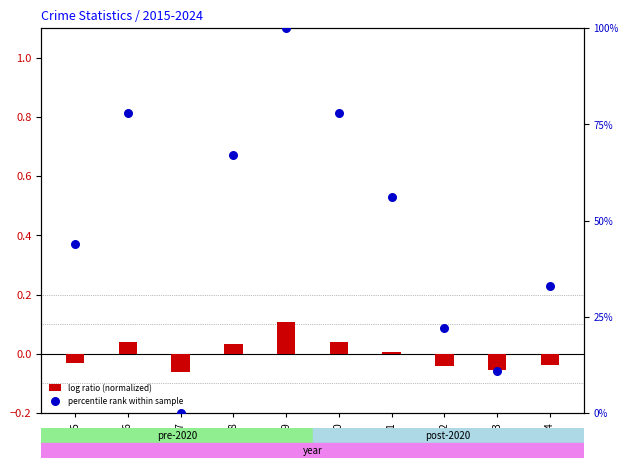

Which series contains the lowest Y value?

log ratio (normalized)